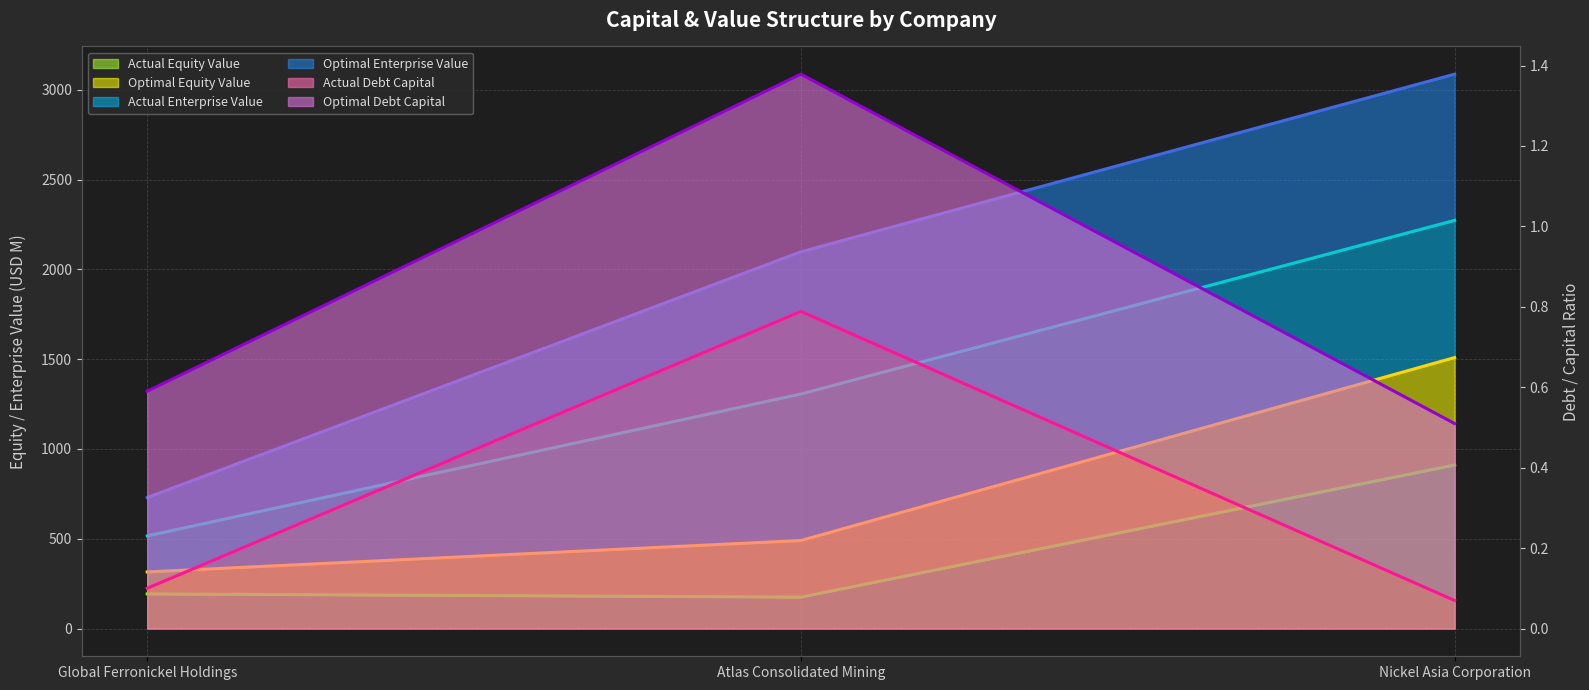

What is the value of the optimal_equity_value point at the 3rd from the left?

2273.2